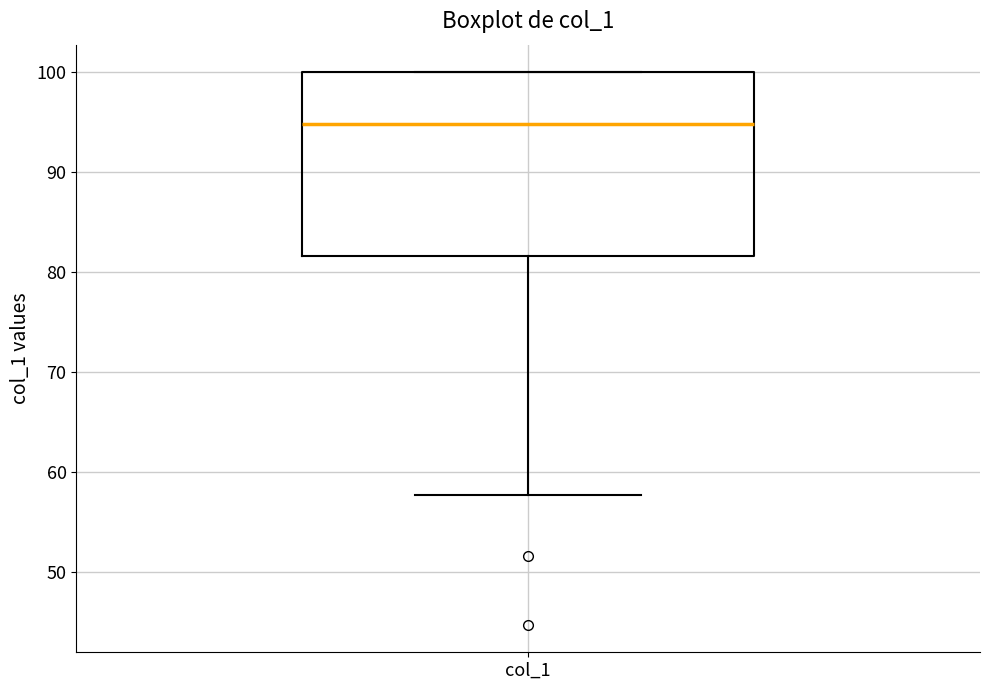

Transcribe this box plot: give where the median line is, the range the box spans, and where the two whiskers end, as read against the y-axis. The values are not printed on the chart, so give them approximately, as read against the axis.

median 95, box 82 to 100, whiskers 58 to 100